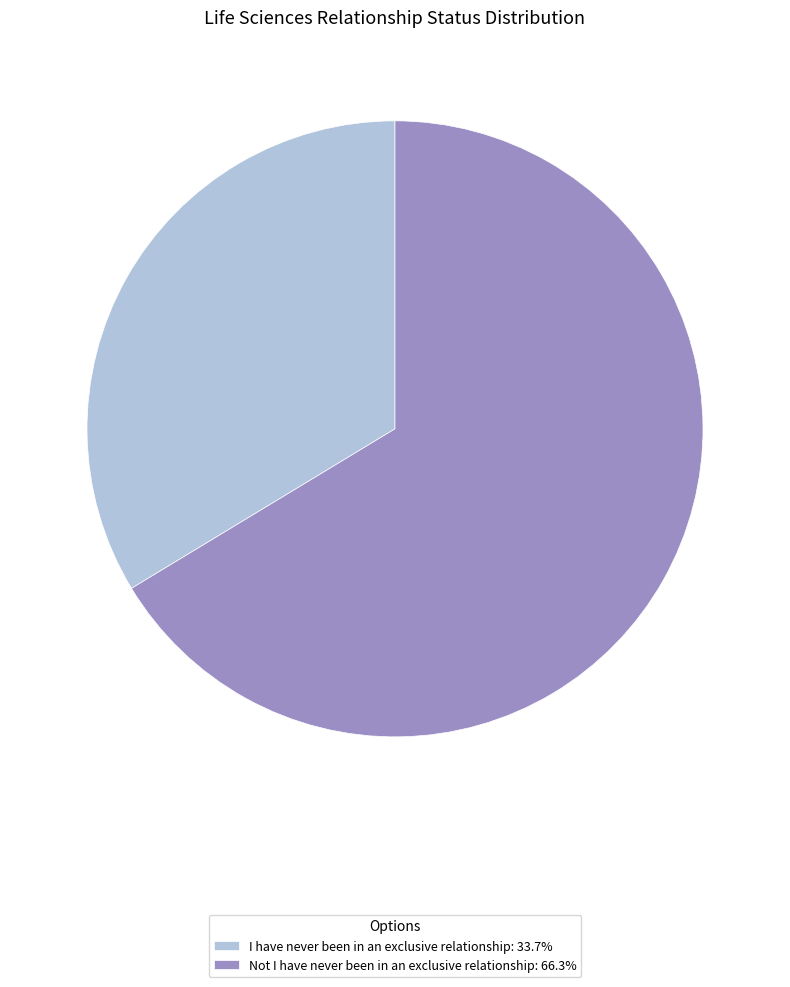

Do Not I have never been in an exclusive relationship: 66.3% and I have never been in an exclusive relationship: 33.7% together represent more than half of the pie?

Yes